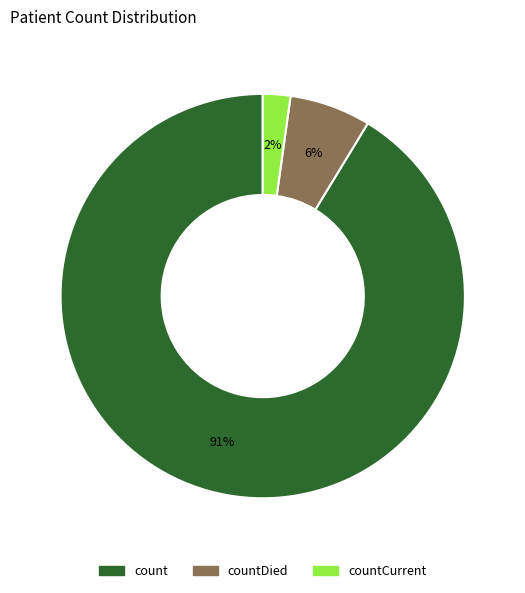

How many segments does this pie chart have?

3